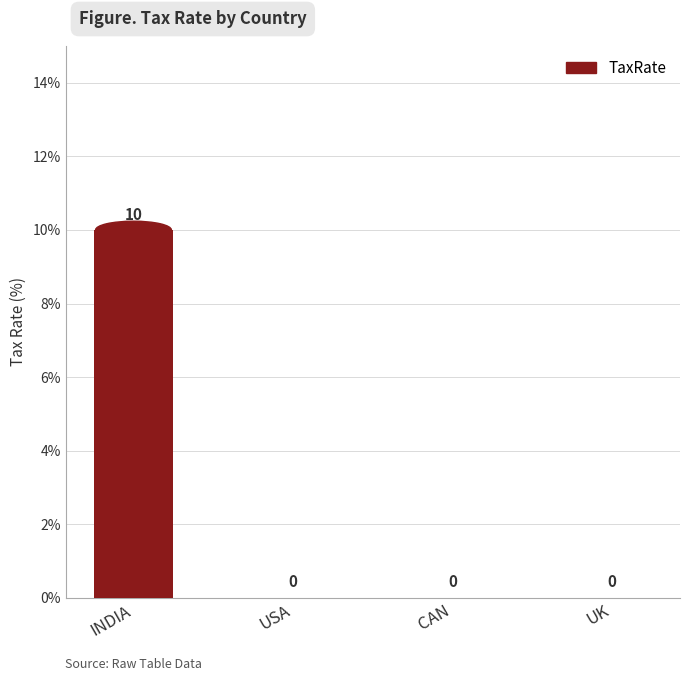

What is the label of the 1st bar from the right?

UK